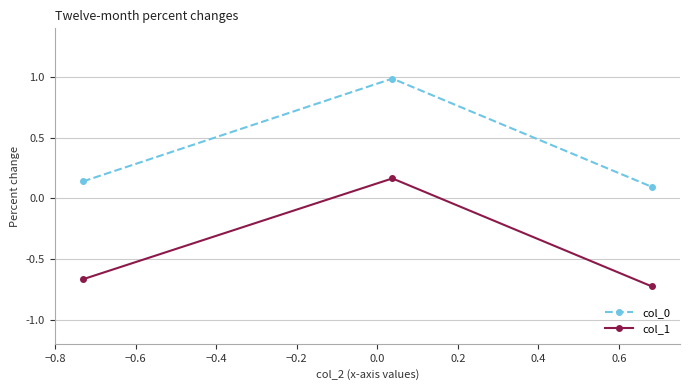

List the series in order of their peak value, lowest first.

col_1, col_0